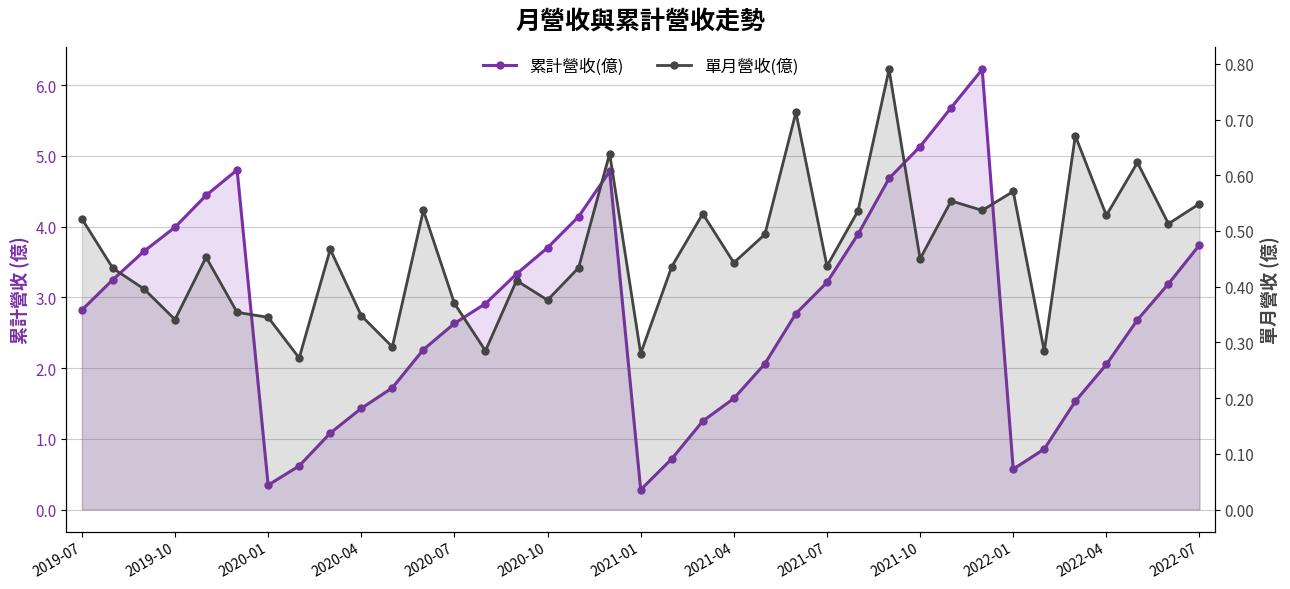

How many interior local peaks does the 累計營收(億) series have?

3